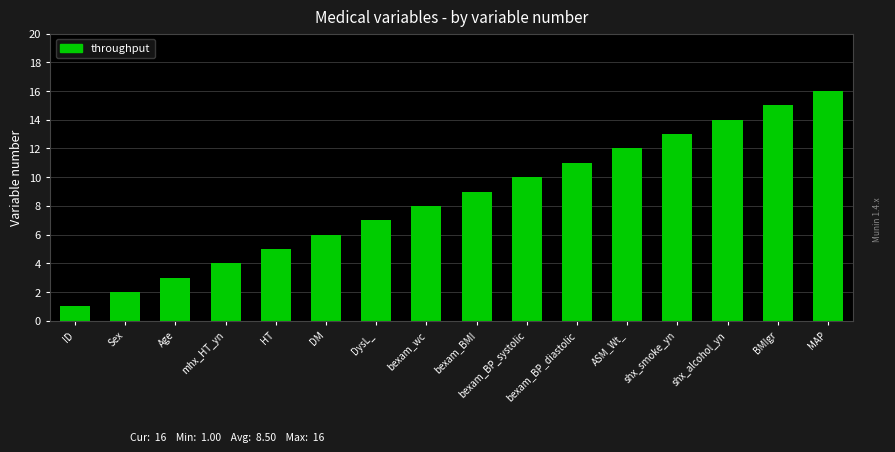

True or false: the data shows 10 at bexam_BP_systolic.

True